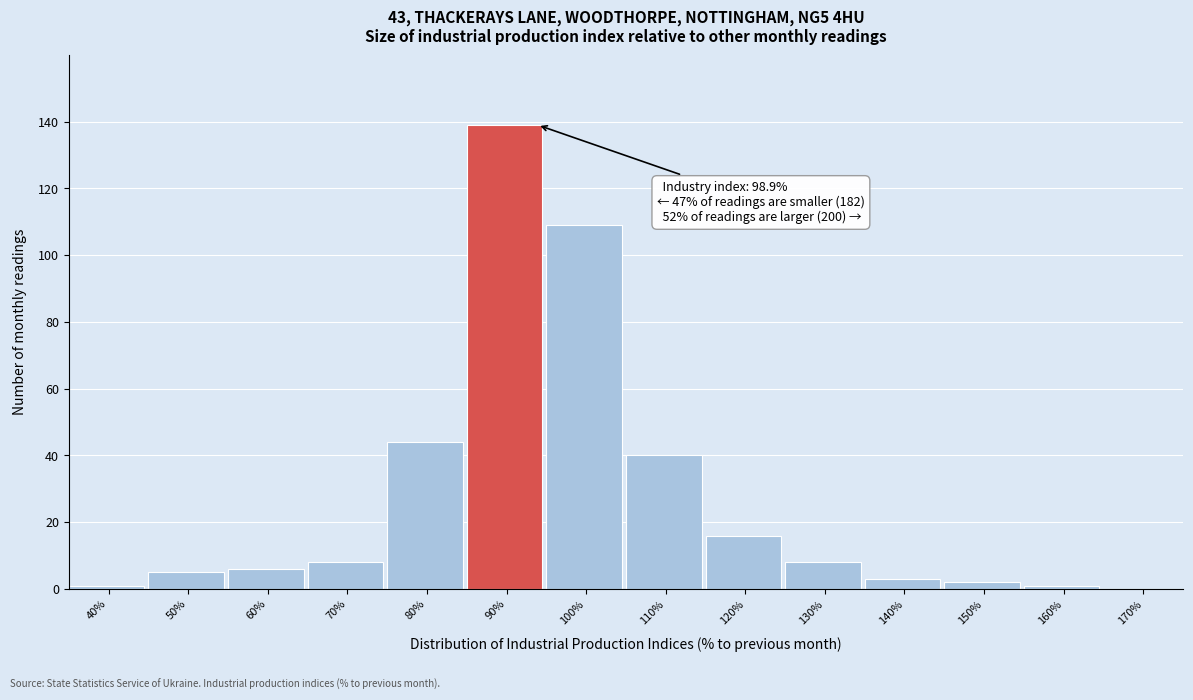

Reading right to left, extract all data points from this chart.

170%=0	160%=1	150%=2	140%=3	130%=8	120%=16	110%=40	100%=109	90%=139	80%=44	70%=8	60%=6	50%=5	40%=1